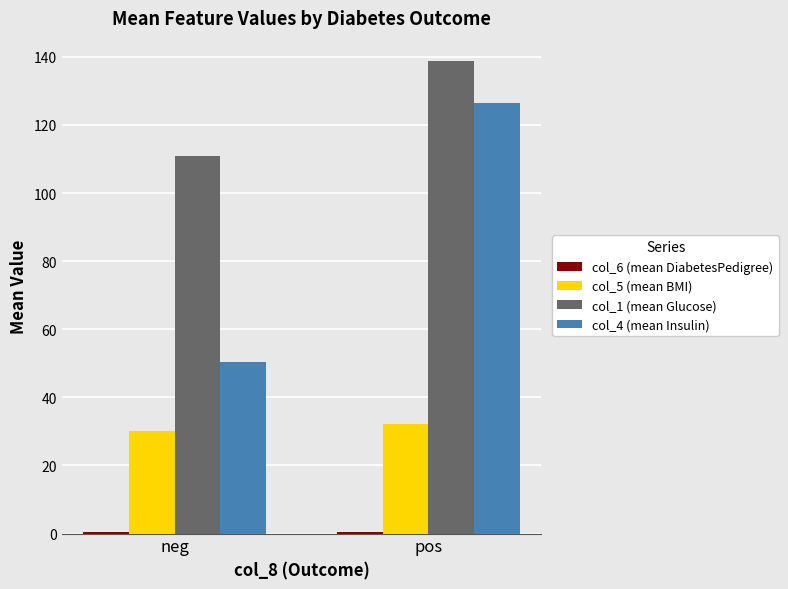

What is the greatest value displayed?

138.6